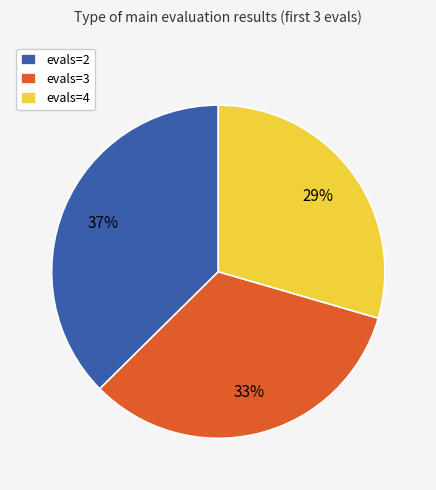

Between evals=3 and evals=2, which is larger?

evals=2